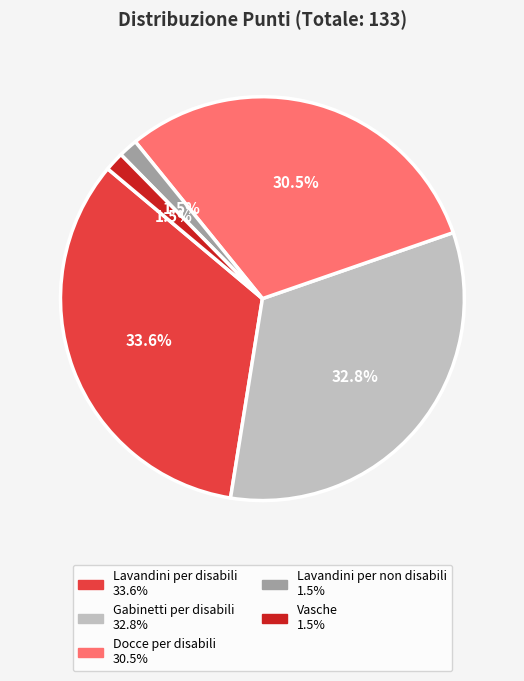

Do Vasche and Lavandini per disabili together represent more than half of the pie?

No